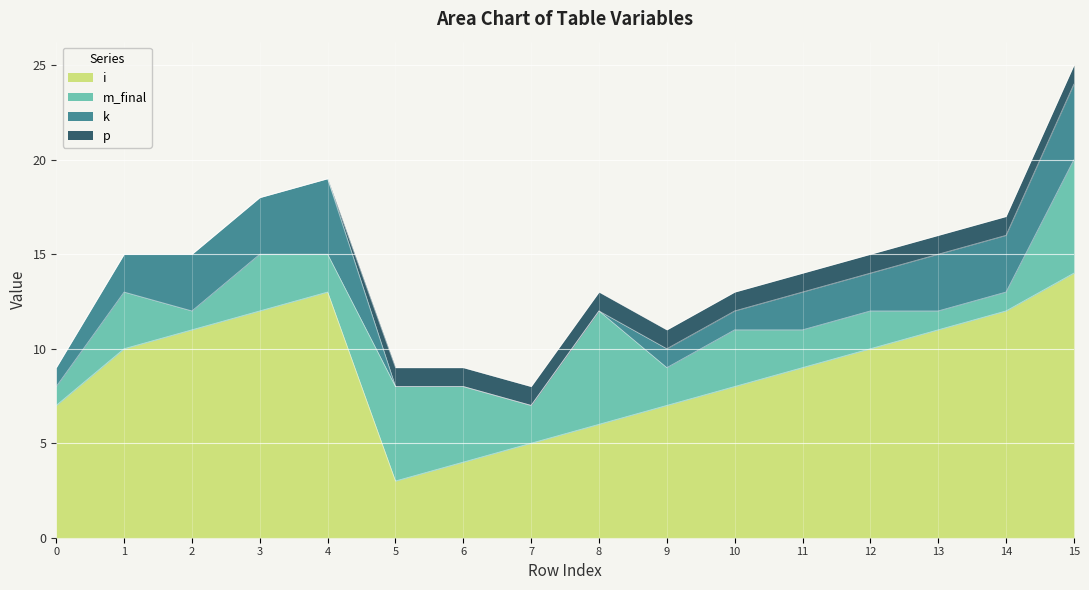

How many values in the m_final series are below 2?

4